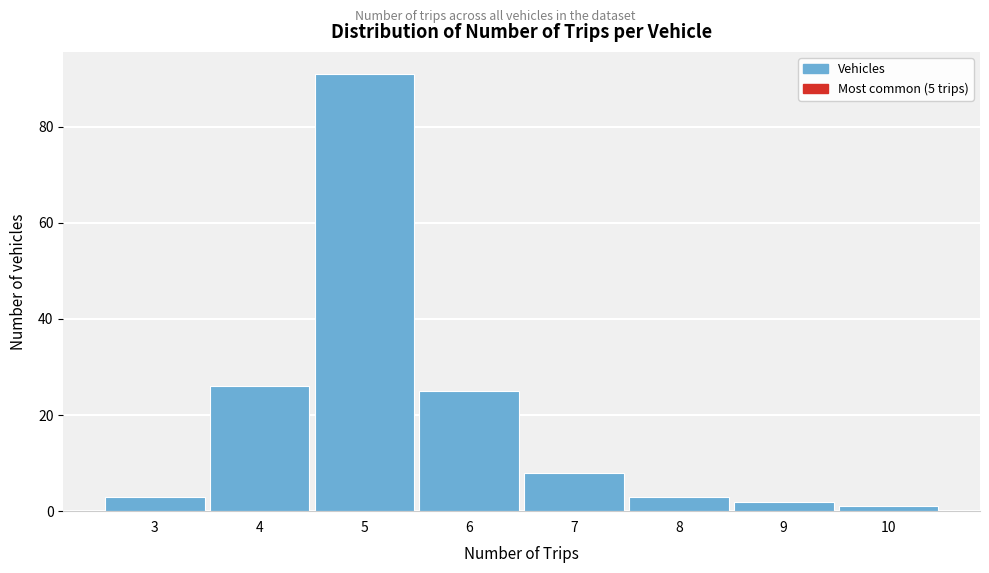

Reading left to right, what are all the values shown in this chart?

3	26	91	25	8	3	2	1